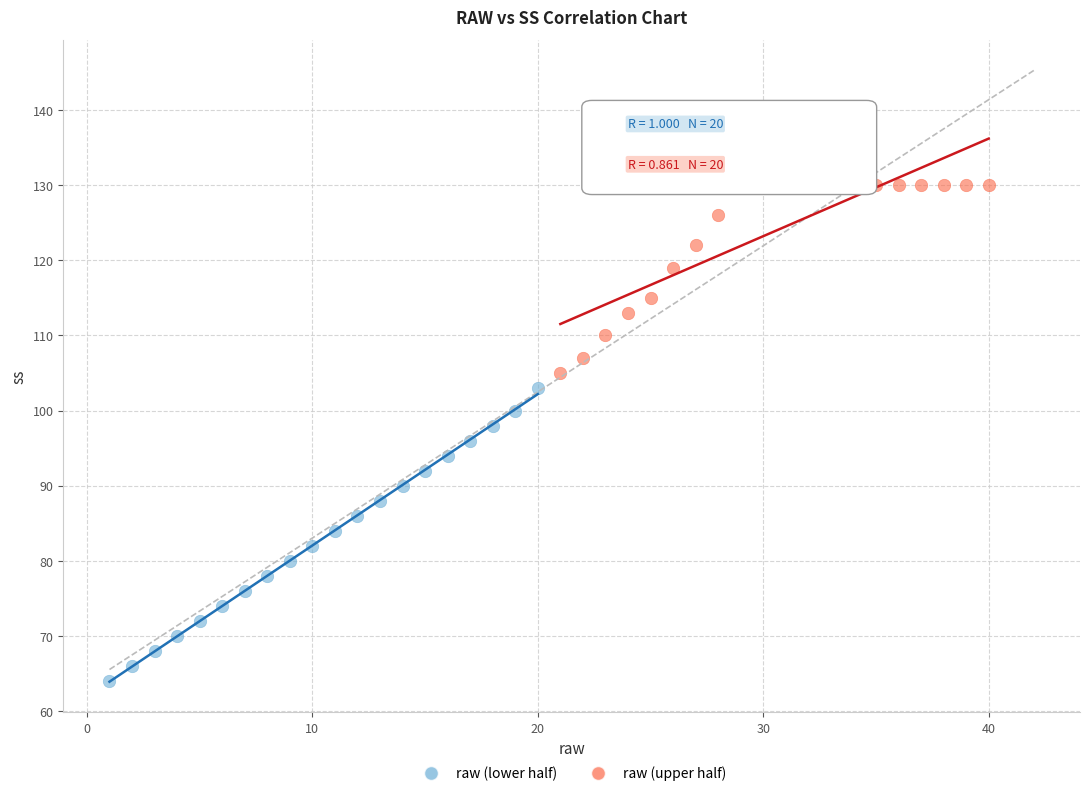

Which series has the largest Y range (max minus min)?

raw (lower half)